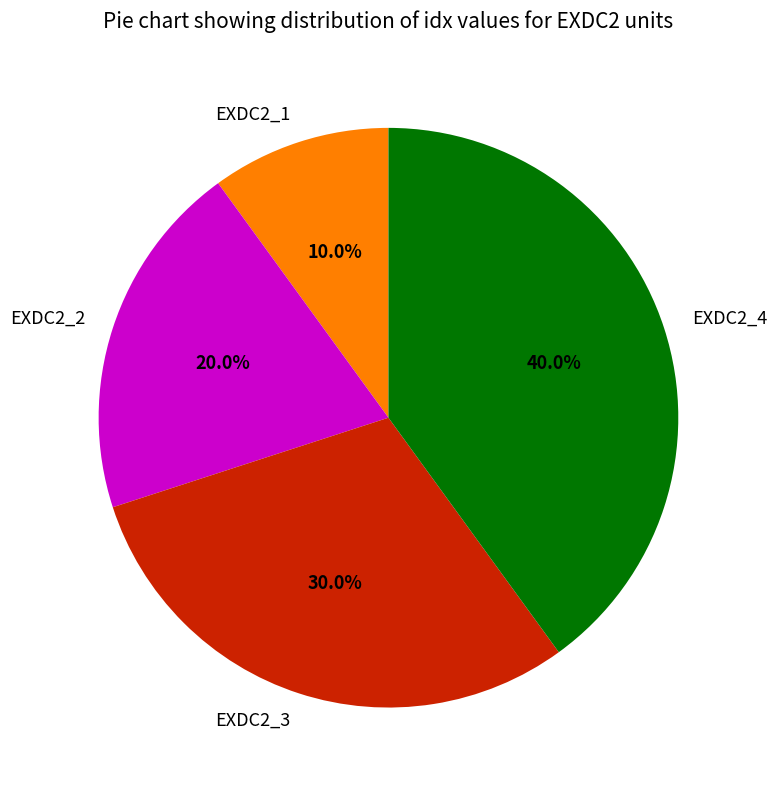

Is it true that EXDC2_3 is 24% of the pie?

False